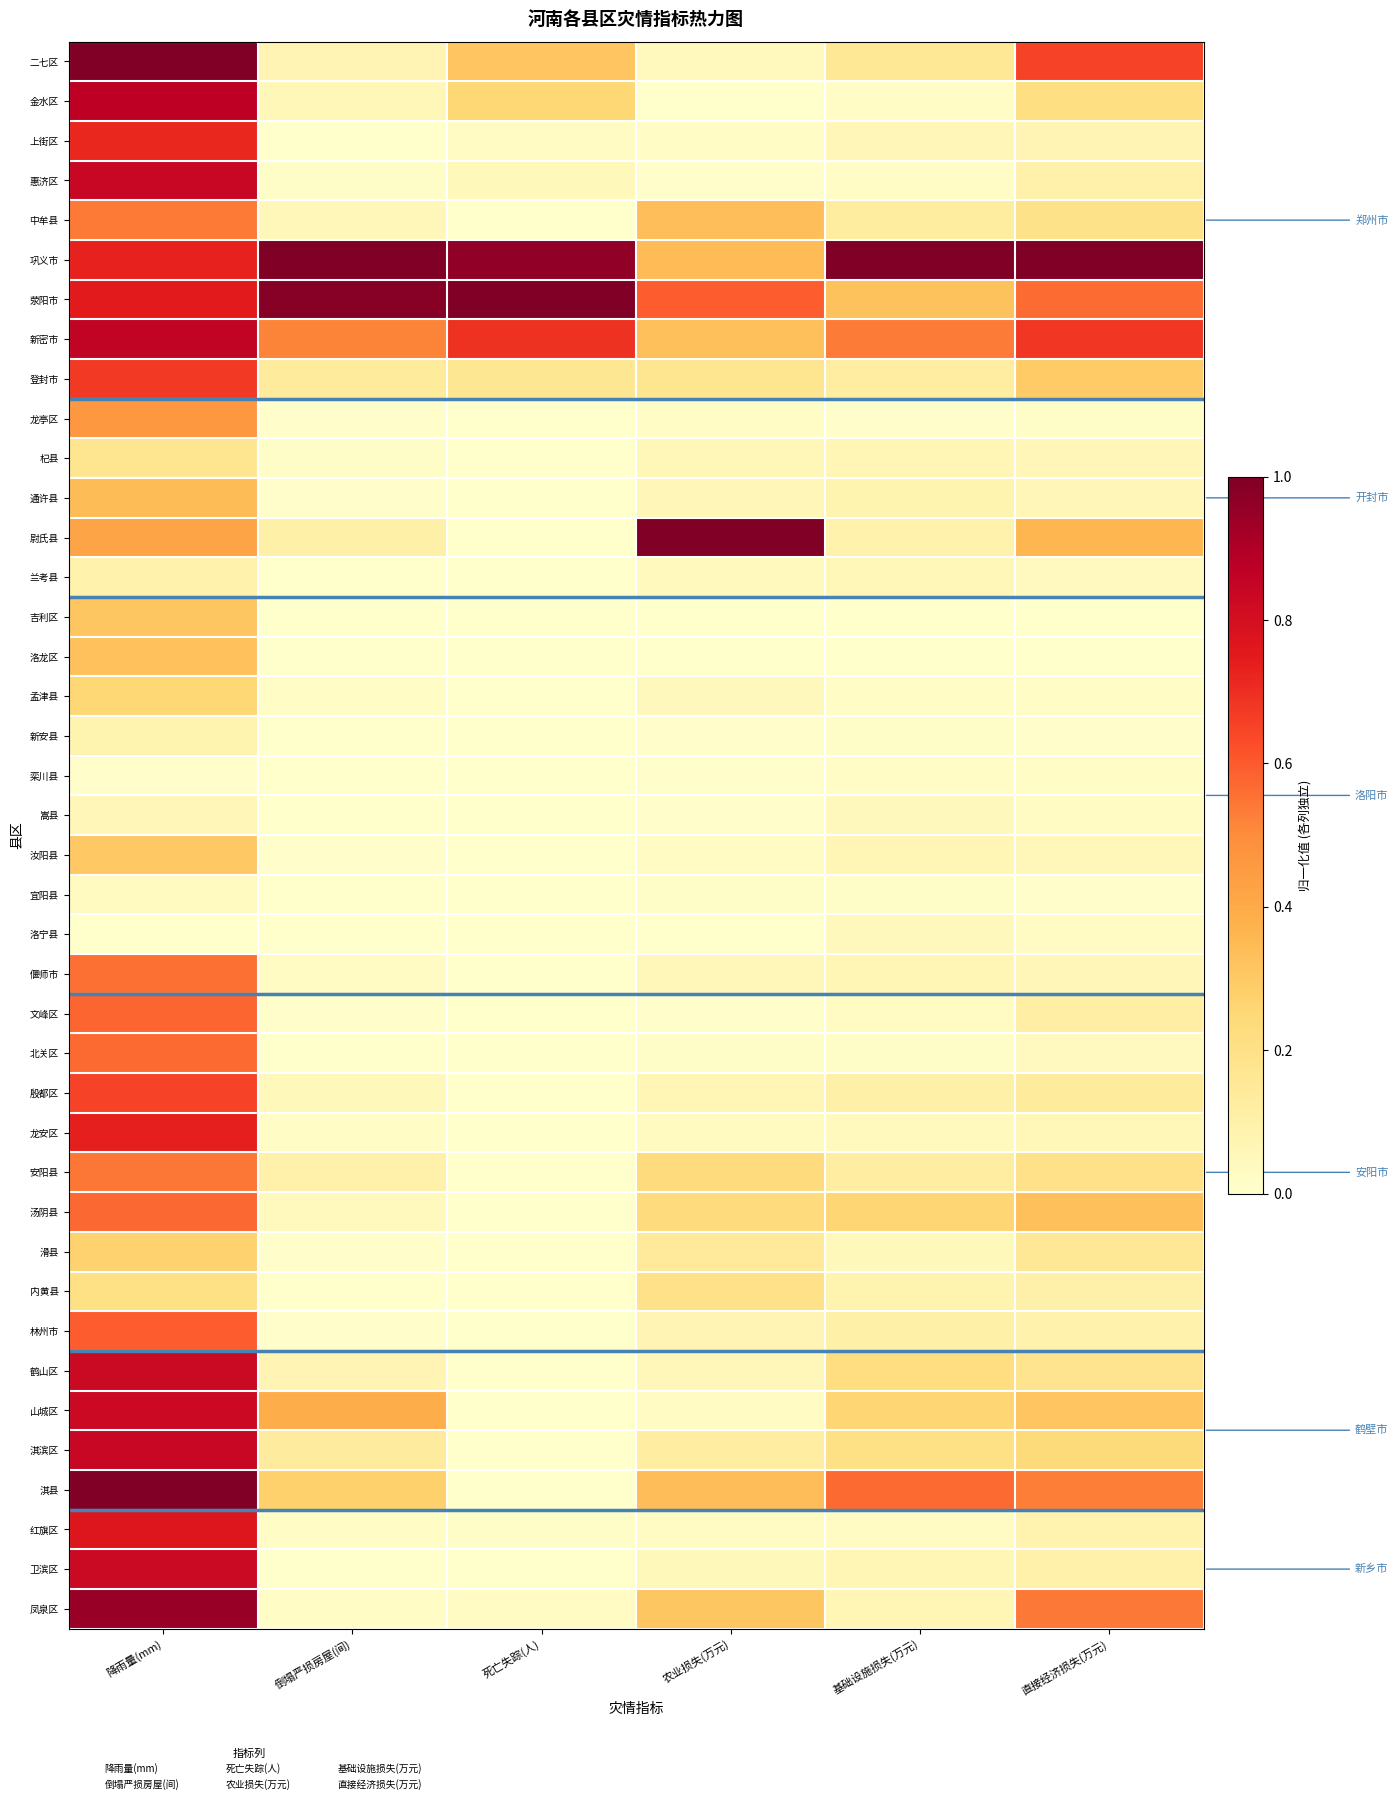

Reading left to right, transcribe all the data shown in this chart.

二七区: 降雨量(mm)=1.0	倒塌严损房屋(间)=0.1	死亡失踪(人)=0.3	农业损失(万元)=0.0	基础设施损失(万元)=0.2	直接经济损失(万元)=0.6
金水区: 降雨量(mm)=0.9	倒塌严损房屋(间)=0.1	死亡失踪(人)=0.2	农业损失(万元)=0.0	基础设施损失(万元)=0.0	直接经济损失(万元)=0.2
上街区: 降雨量(mm)=0.7	倒塌严损房屋(间)=0.0	死亡失踪(人)=0.0	农业损失(万元)=0.0	基础设施损失(万元)=0.1	直接经济损失(万元)=0.1
惠济区: 降雨量(mm)=0.8	倒塌严损房屋(间)=0.0	死亡失踪(人)=0.1	农业损失(万元)=0.0	基础设施损失(万元)=0.0	直接经济损失(万元)=0.1
中牟县: 降雨量(mm)=0.5	倒塌严损房屋(间)=0.1	死亡失踪(人)=0.0	农业损失(万元)=0.3	基础设施损失(万元)=0.1	直接经济损失(万元)=0.2
巩义市: 降雨量(mm)=0.7	倒塌严损房屋(间)=1.0	死亡失踪(人)=1.0	农业损失(万元)=0.3	基础设施损失(万元)=1.0	直接经济损失(万元)=1.0
荥阳市: 降雨量(mm)=0.7	倒塌严损房屋(间)=1.0	死亡失踪(人)=1.0	农业损失(万元)=0.6	基础设施损失(万元)=0.3	直接经济损失(万元)=0.6
新密市: 降雨量(mm)=0.9	倒塌严损房屋(间)=0.5	死亡失踪(人)=0.7	农业损失(万元)=0.3	基础设施损失(万元)=0.5	直接经济损失(万元)=0.7
登封市: 降雨量(mm)=0.7	倒塌严损房屋(间)=0.1	死亡失踪(人)=0.2	农业损失(万元)=0.2	基础设施损失(万元)=0.1	直接经济损失(万元)=0.3
龙亭区: 降雨量(mm)=0.5	倒塌严损房屋(间)=0.0	死亡失踪(人)=0.0	农业损失(万元)=0.0	基础设施损失(万元)=0.0	直接经济损失(万元)=0.0
杞县: 降雨量(mm)=0.2	倒塌严损房屋(间)=0.0	死亡失踪(人)=0.0	农业损失(万元)=0.1	基础设施损失(万元)=0.1	直接经济损失(万元)=0.1
通许县: 降雨量(mm)=0.3	倒塌严损房屋(间)=0.0	死亡失踪(人)=0.0	农业损失(万元)=0.1	基础设施损失(万元)=0.1	直接经济损失(万元)=0.1
尉氏县: 降雨量(mm)=0.4	倒塌严损房屋(间)=0.1	死亡失踪(人)=0.0	农业损失(万元)=1.0	基础设施损失(万元)=0.1	直接经济损失(万元)=0.4
兰考县: 降雨量(mm)=0.1	倒塌严损房屋(间)=0.0	死亡失踪(人)=0.0	农业损失(万元)=0.0	基础设施损失(万元)=0.1	直接经济损失(万元)=0.0
吉利区: 降雨量(mm)=0.3	倒塌严损房屋(间)=0.0	死亡失踪(人)=0.0	农业损失(万元)=0.0	基础设施损失(万元)=0.0	直接经济损失(万元)=0.0
洛龙区: 降雨量(mm)=0.3	倒塌严损房屋(间)=0.0	死亡失踪(人)=0.0	农业损失(万元)=0.0	基础设施损失(万元)=0.0	直接经济损失(万元)=0.0
孟津县: 降雨量(mm)=0.3	倒塌严损房屋(间)=0.0	死亡失踪(人)=0.0	农业损失(万元)=0.0	基础设施损失(万元)=0.0	直接经济损失(万元)=0.0
新安县: 降雨量(mm)=0.1	倒塌严损房屋(间)=0.0	死亡失踪(人)=0.0	农业损失(万元)=0.0	基础设施损失(万元)=0.0	直接经济损失(万元)=0.0
栾川县: 降雨量(mm)=0.0	倒塌严损房屋(间)=0.0	死亡失踪(人)=0.0	农业损失(万元)=0.0	基础设施损失(万元)=0.0	直接经济损失(万元)=0.0
嵩县: 降雨量(mm)=0.1	倒塌严损房屋(间)=0.0	死亡失踪(人)=0.0	农业损失(万元)=0.0	基础设施损失(万元)=0.0	直接经济损失(万元)=0.0
汝阳县: 降雨量(mm)=0.3	倒塌严损房屋(间)=0.0	死亡失踪(人)=0.0	农业损失(万元)=0.0	基础设施损失(万元)=0.1	直接经济损失(万元)=0.1
宜阳县: 降雨量(mm)=0.0	倒塌严损房屋(间)=0.0	死亡失踪(人)=0.0	农业损失(万元)=0.0	基础设施损失(万元)=0.0	直接经济损失(万元)=0.0
洛宁县: 降雨量(mm)=0.0	倒塌严损房屋(间)=0.0	死亡失踪(人)=0.0	农业损失(万元)=0.0	基础设施损失(万元)=0.0	直接经济损失(万元)=0.0
偃师市: 降雨量(mm)=0.6	倒塌严损房屋(间)=0.0	死亡失踪(人)=0.0	农业损失(万元)=0.1	基础设施损失(万元)=0.1	直接经济损失(万元)=0.1
文峰区: 降雨量(mm)=0.6	倒塌严损房屋(间)=0.0	死亡失踪(人)=0.0	农业损失(万元)=0.0	基础设施损失(万元)=0.0	直接经济损失(万元)=0.1
北关区: 降雨量(mm)=0.6	倒塌严损房屋(间)=0.0	死亡失踪(人)=0.0	农业损失(万元)=0.0	基础设施损失(万元)=0.0	直接经济损失(万元)=0.0
殷都区: 降雨量(mm)=0.6	倒塌严损房屋(间)=0.0	死亡失踪(人)=0.0	农业损失(万元)=0.1	基础设施损失(万元)=0.1	直接经济损失(万元)=0.1
龙安区: 降雨量(mm)=0.7	倒塌严损房屋(间)=0.0	死亡失踪(人)=0.0	农业损失(万元)=0.0	基础设施损失(万元)=0.0	直接经济损失(万元)=0.1
安阳县: 降雨量(mm)=0.5	倒塌严损房屋(间)=0.1	死亡失踪(人)=0.0	农业损失(万元)=0.2	基础设施损失(万元)=0.1	直接经济损失(万元)=0.2
汤阴县: 降雨量(mm)=0.6	倒塌严损房屋(间)=0.0	死亡失踪(人)=0.0	农业损失(万元)=0.2	基础设施损失(万元)=0.3	直接经济损失(万元)=0.3
滑县: 降雨量(mm)=0.3	倒塌严损房屋(间)=0.0	死亡失踪(人)=0.0	农业损失(万元)=0.1	基础设施损失(万元)=0.0	直接经济损失(万元)=0.2
内黄县: 降雨量(mm)=0.2	倒塌严损房屋(间)=0.0	死亡失踪(人)=0.0	农业损失(万元)=0.2	基础设施损失(万元)=0.1	直接经济损失(万元)=0.1
林州市: 降雨量(mm)=0.6	倒塌严损房屋(间)=0.0	死亡失踪(人)=0.0	农业损失(万元)=0.1	基础设施损失(万元)=0.1	直接经济损失(万元)=0.1
鹤山区: 降雨量(mm)=0.8	倒塌严损房屋(间)=0.1	死亡失踪(人)=0.0	农业损失(万元)=0.1	基础设施损失(万元)=0.2	直接经济损失(万元)=0.2
山城区: 降雨量(mm)=0.8	倒塌严损房屋(间)=0.4	死亡失踪(人)=0.0	农业损失(万元)=0.0	基础设施损失(万元)=0.3	直接经济损失(万元)=0.3
淇滨区: 降雨量(mm)=0.8	倒塌严损房屋(间)=0.1	死亡失踪(人)=0.0	农业损失(万元)=0.1	基础设施损失(万元)=0.2	直接经济损失(万元)=0.2
淇县: 降雨量(mm)=1.0	倒塌严损房屋(间)=0.3	死亡失踪(人)=0.0	农业损失(万元)=0.3	基础设施损失(万元)=0.6	直接经济损失(万元)=0.5
红旗区: 降雨量(mm)=0.8	倒塌严损房屋(间)=0.0	死亡失踪(人)=0.0	农业损失(万元)=0.0	基础设施损失(万元)=0.0	直接经济损失(万元)=0.1
卫滨区: 降雨量(mm)=0.8	倒塌严损房屋(间)=0.0	死亡失踪(人)=0.0	农业损失(万元)=0.1	基础设施损失(万元)=0.1	直接经济损失(万元)=0.1
凤泉区: 降雨量(mm)=0.9	倒塌严损房屋(间)=0.0	死亡失踪(人)=0.0	农业损失(万元)=0.3	基础设施损失(万元)=0.1	直接经济损失(万元)=0.5